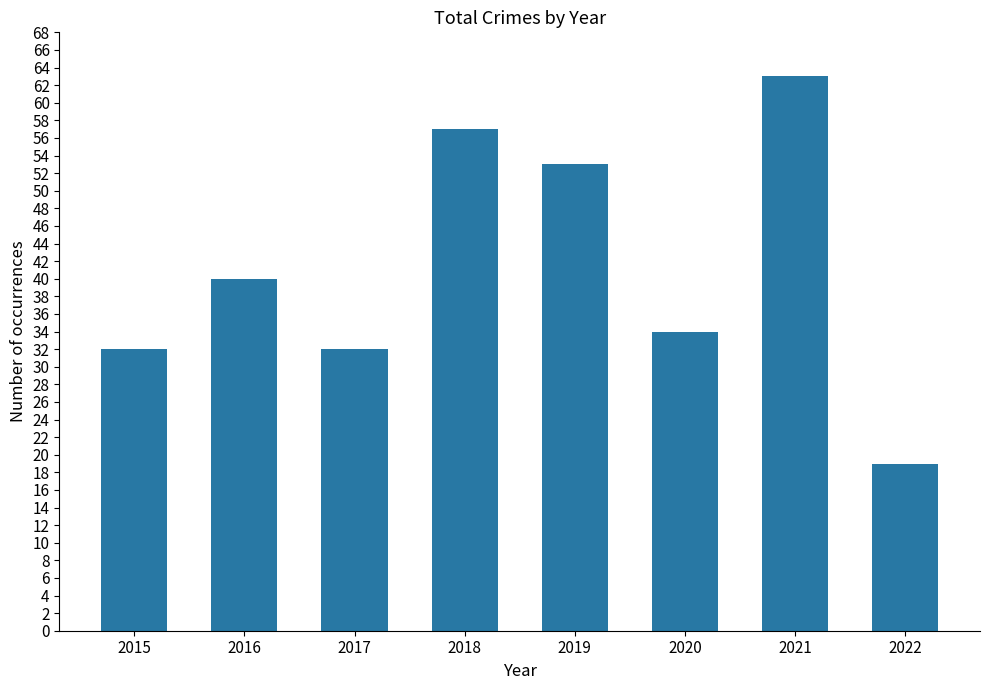

What is the ratio of the value at 2015 to the value at 2018?

0.6